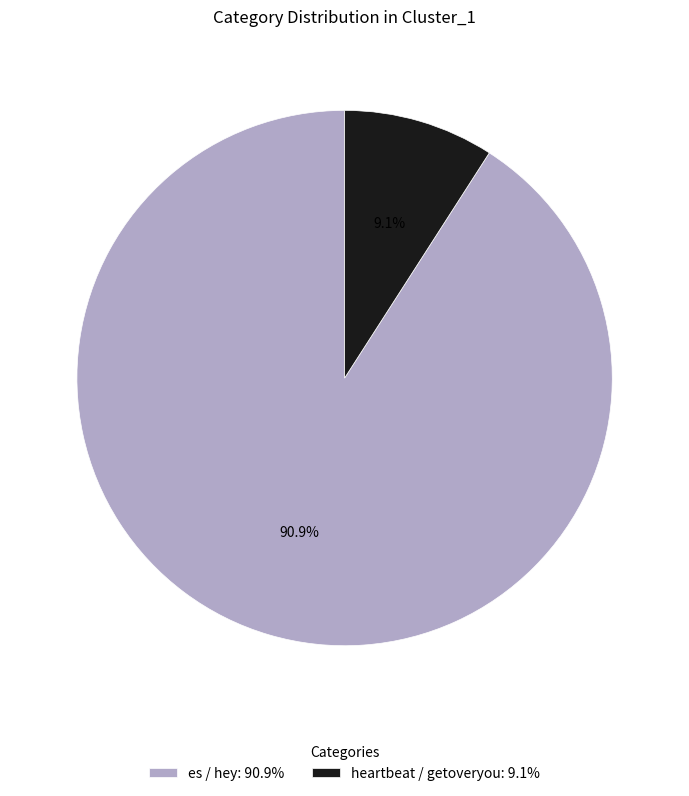

What is the ratio of the value at heartbeat / getoveryou to the value at es / hey?

0.1